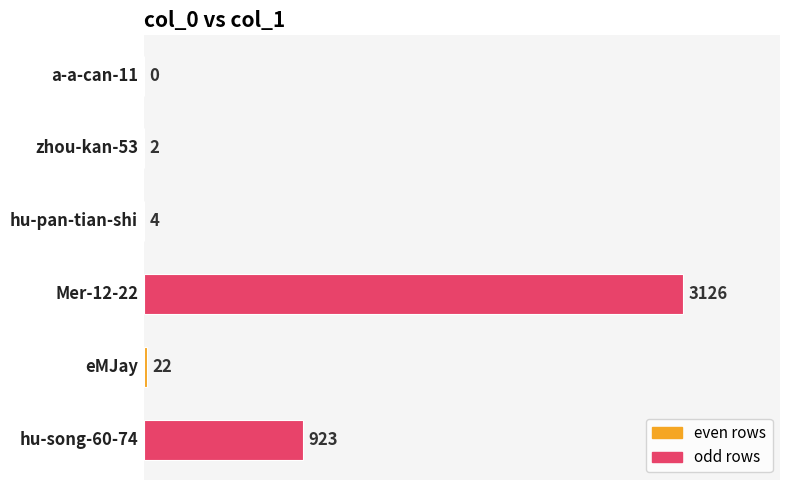

What is the greatest value displayed?

3126